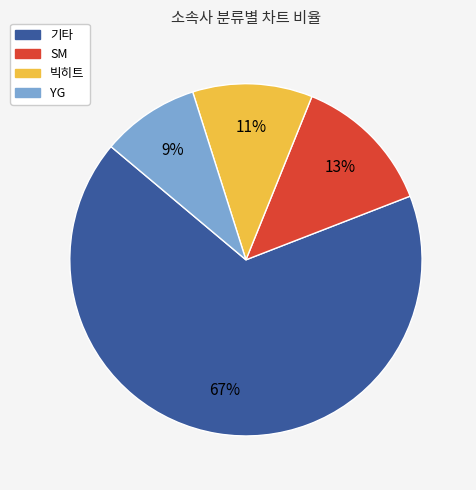

To the nearest percent, what is the combined percentage of 기타 and 빅히트?

78%